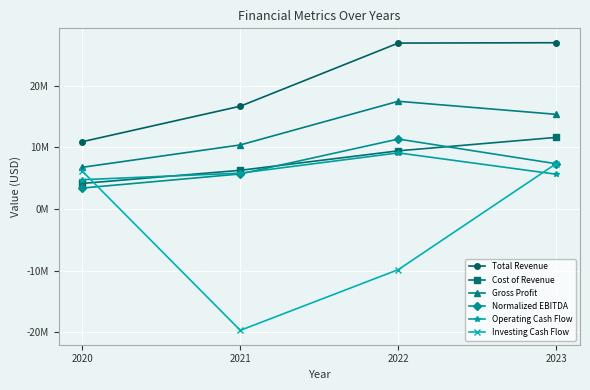

What are all the series names shown in the legend?

Total Revenue, Cost of Revenue, Gross Profit, Normalized EBITDA, Operating Cash Flow, Investing Cash Flow